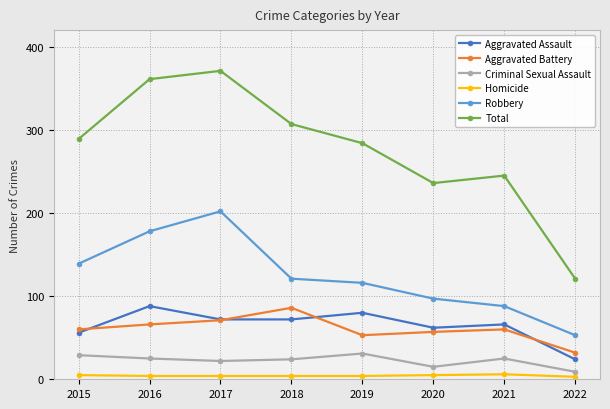

True or false: Homicide and Robbery cross at least once.

False